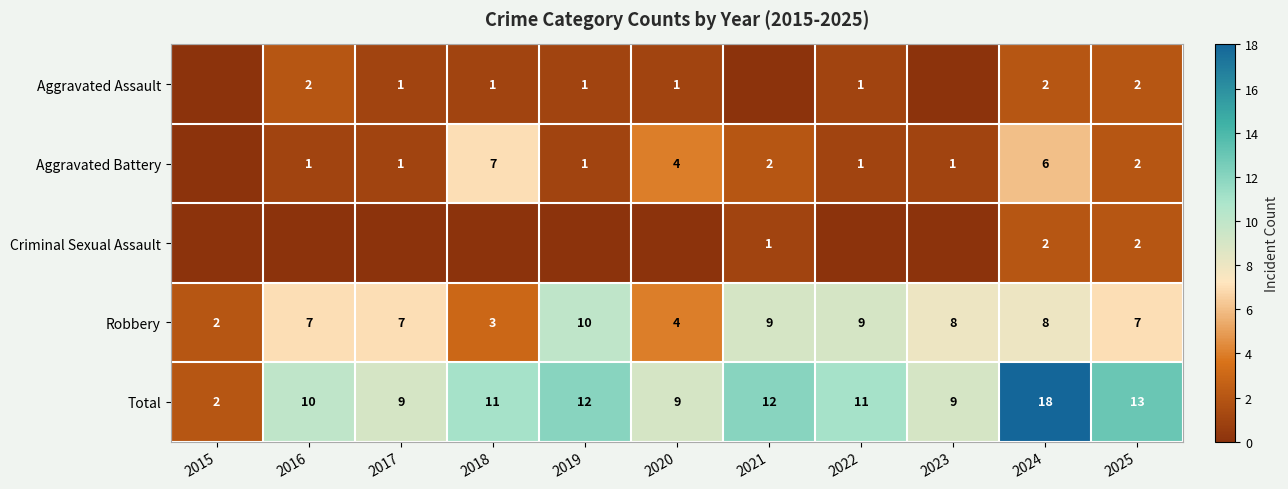

What is the spread (max minus min) of values at 2024?

16